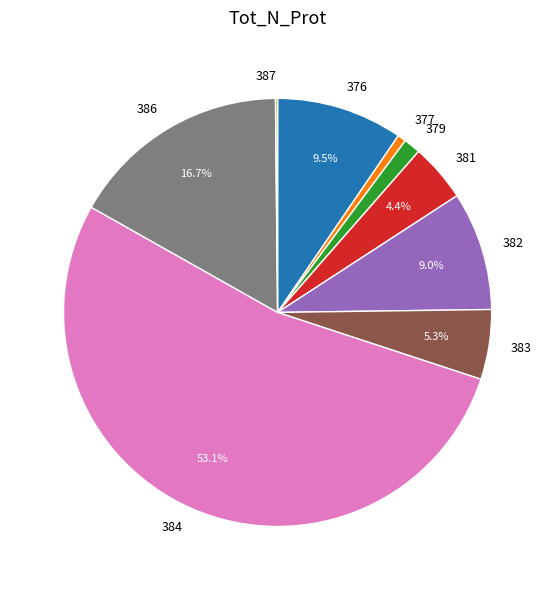

What percentage is the 386 slice, to the nearest percent?

17%